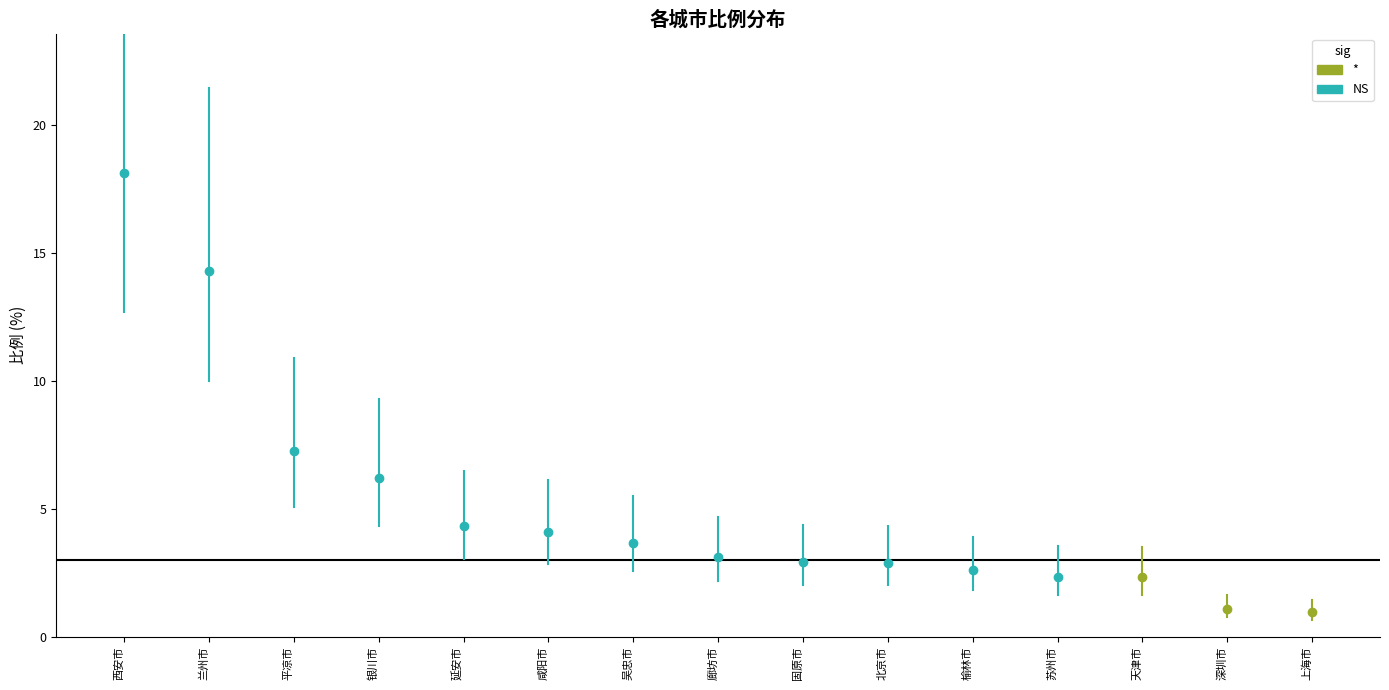

What position from the left is 兰州市?

2